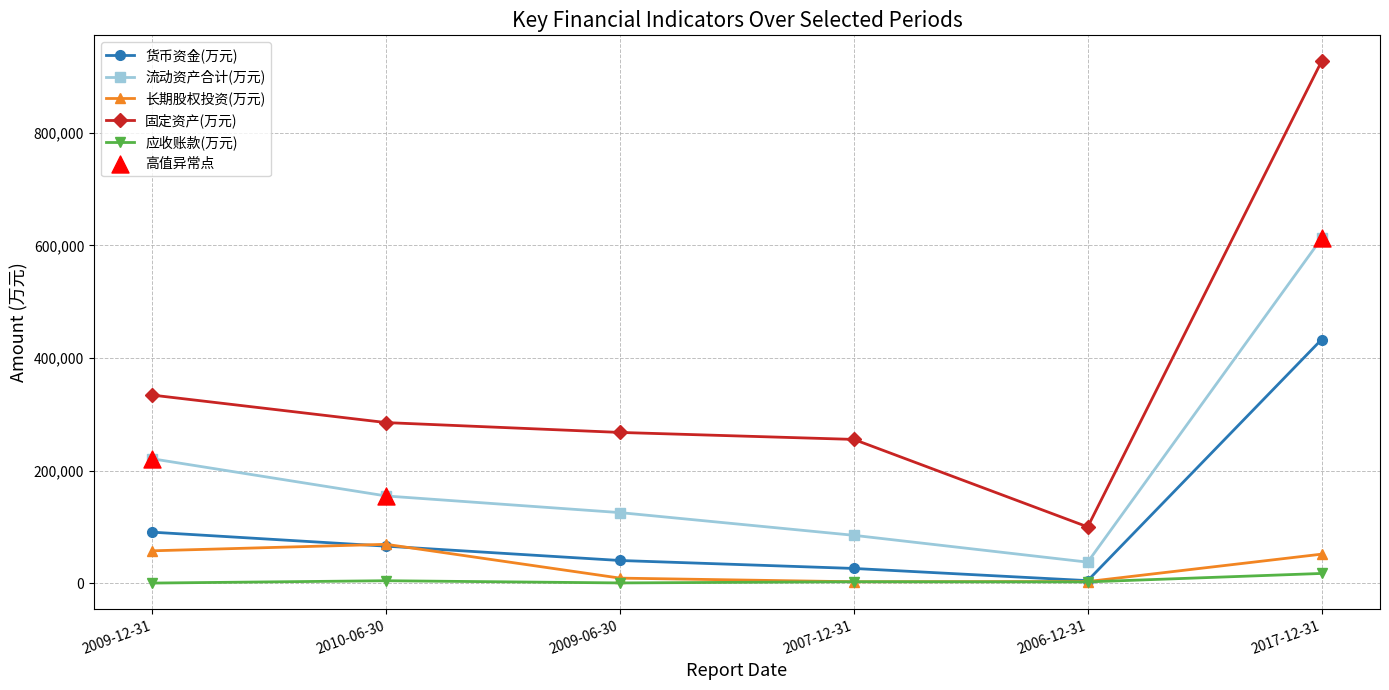

Which series has the largest total across all categories?

固定资产(万元)